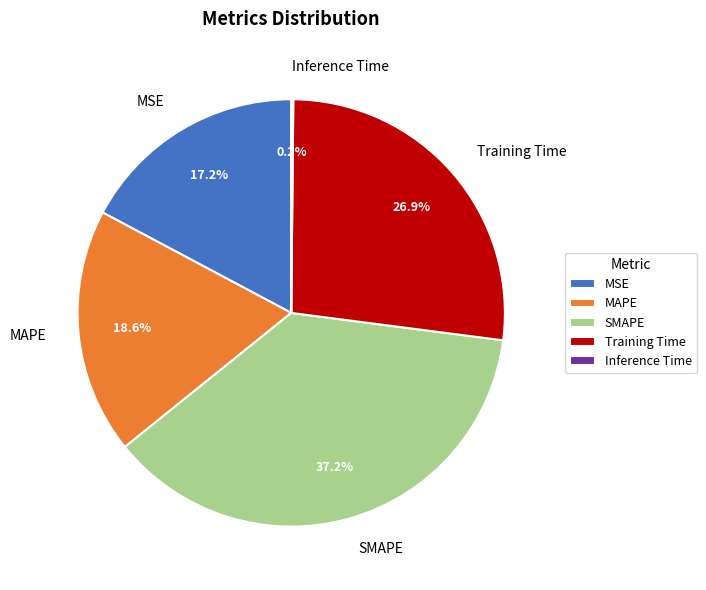

What percentage do MSE and MAPE together represent?

35.8%